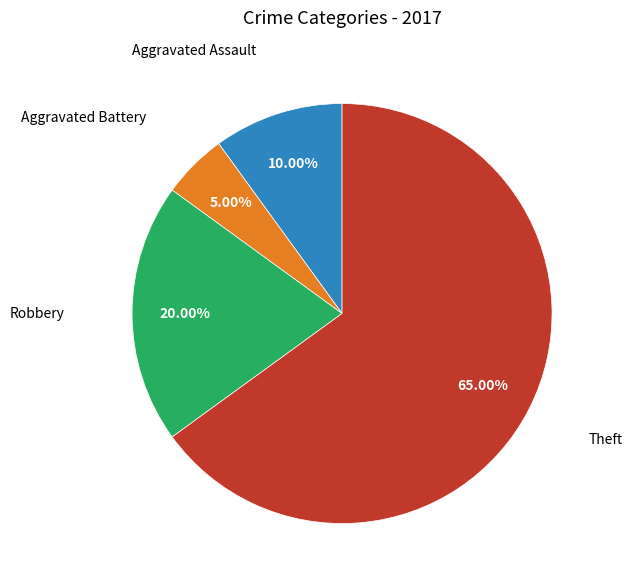

Does any single category account for the majority?

Yes